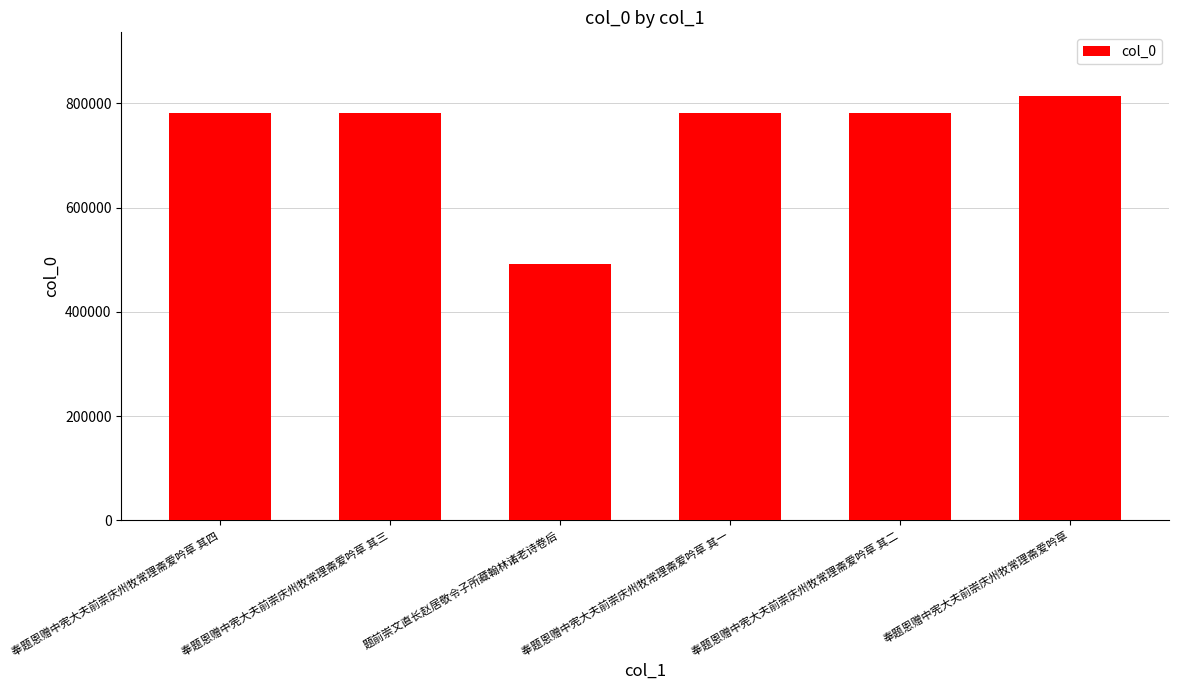

Which category has the lowest value across all series?

题前崇文直长赵居敬令子所藏翰林诸老诗卷后